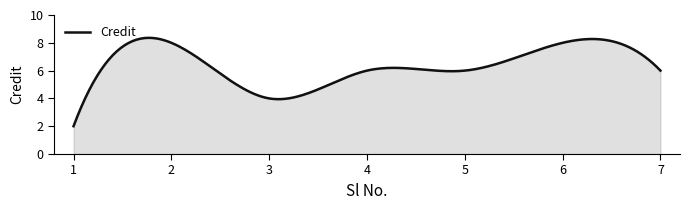

What is the smallest value displayed?

2.0